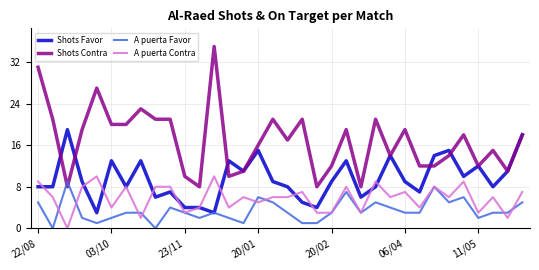

What is the highest value of the Shots Contra series?

35